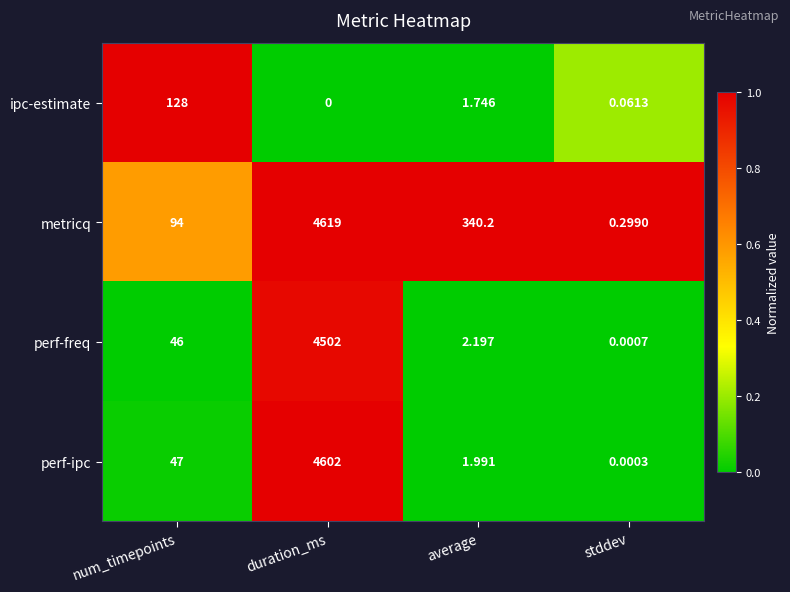

What is the difference between the highest and lowest values at duration_ms?

4619.0